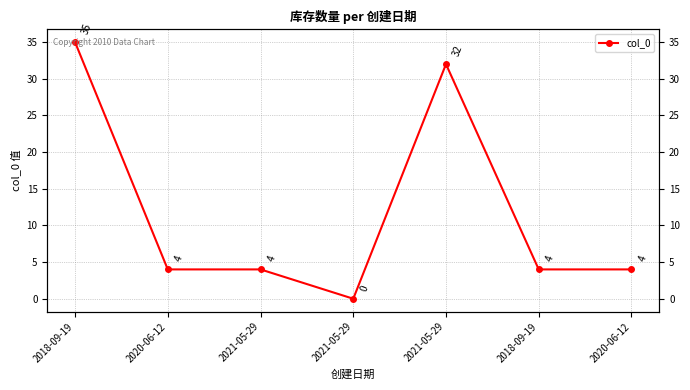

Does the chart have visible grid lines?

Yes